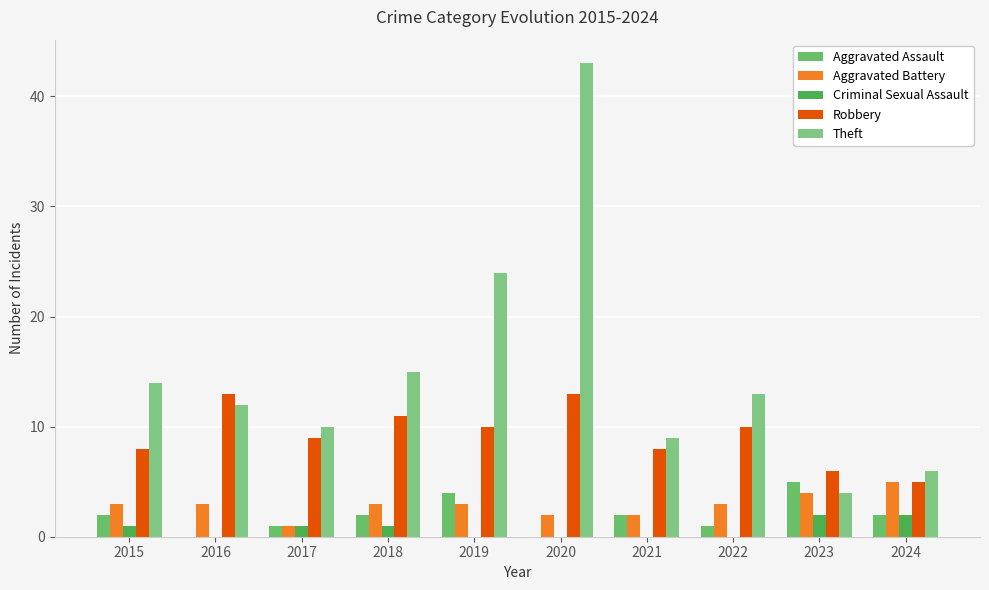

Rank the series at 2024 from lowest to highest value.

Aggravated Assault, Criminal Sexual Assault, Aggravated Battery, Robbery, Theft